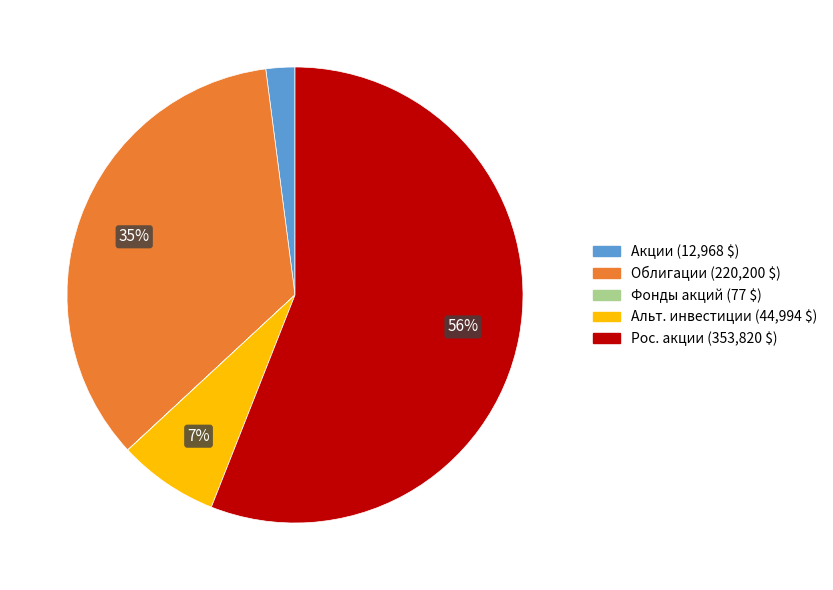

Is there any slice that represents more than half of the pie?

Yes